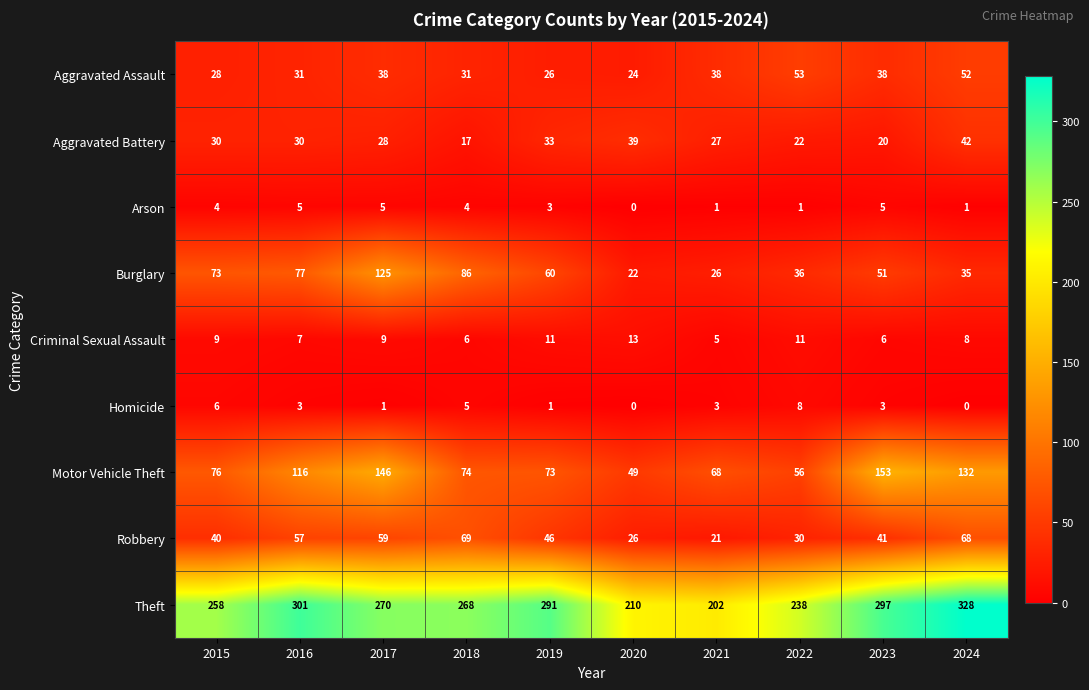

At which category is the sum across all series the highest?

2017